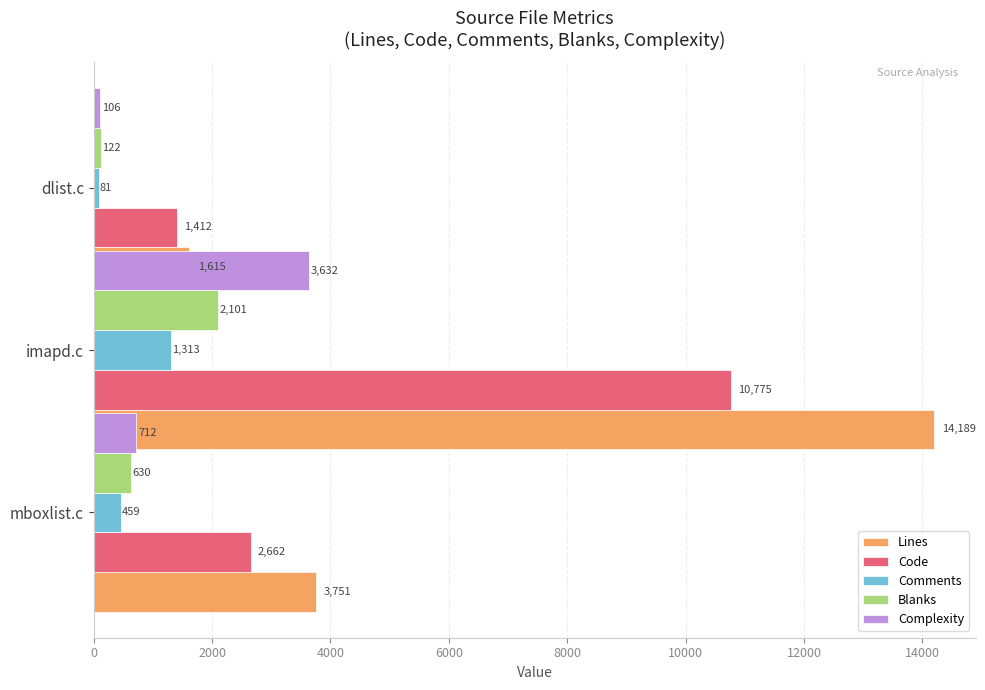

List the series in order of their peak value, highest first.

Lines, Code, Complexity, Blanks, Comments